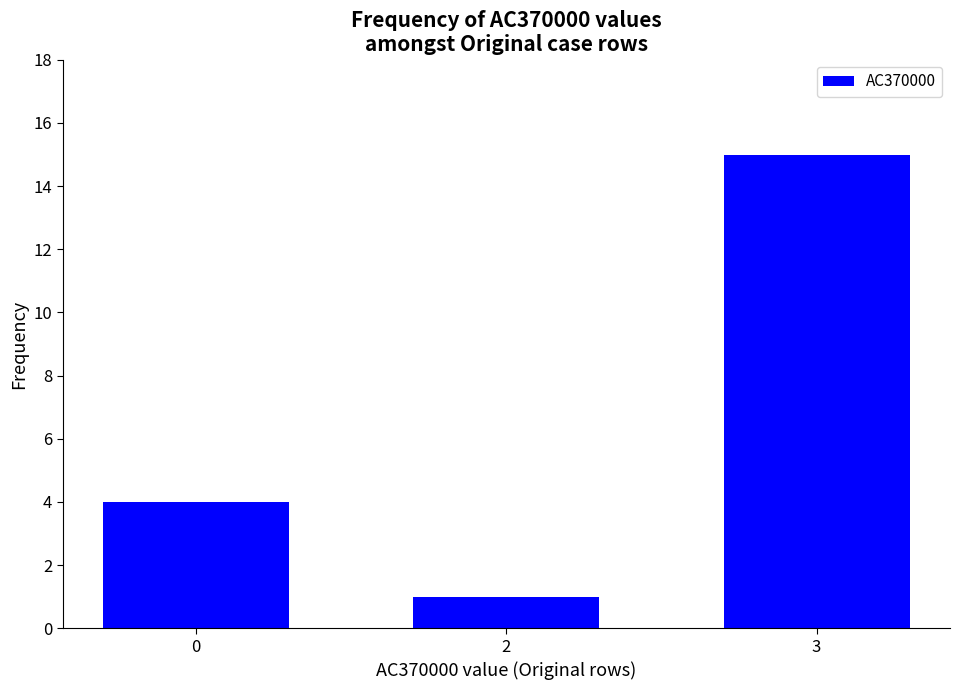

Rank the categories by value from lowest to highest.

2, 0, 3